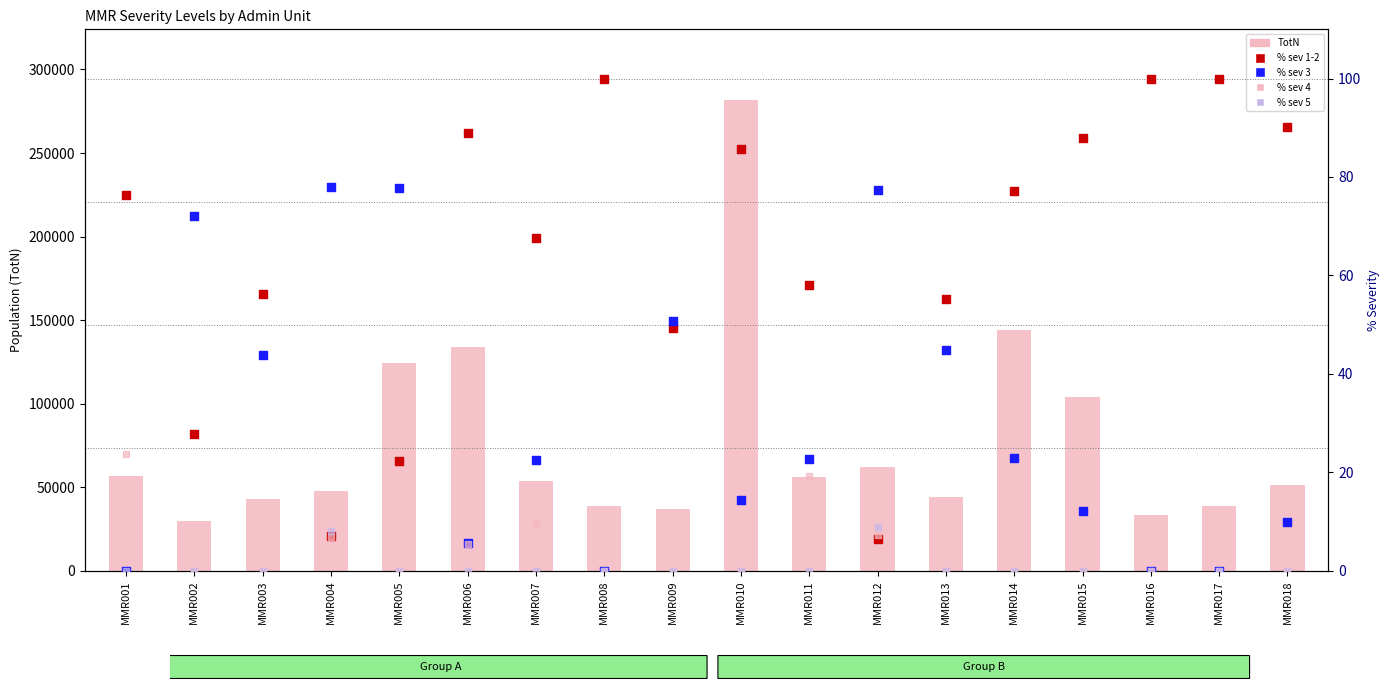

At which category is the sum across all series the highest?

MMR010